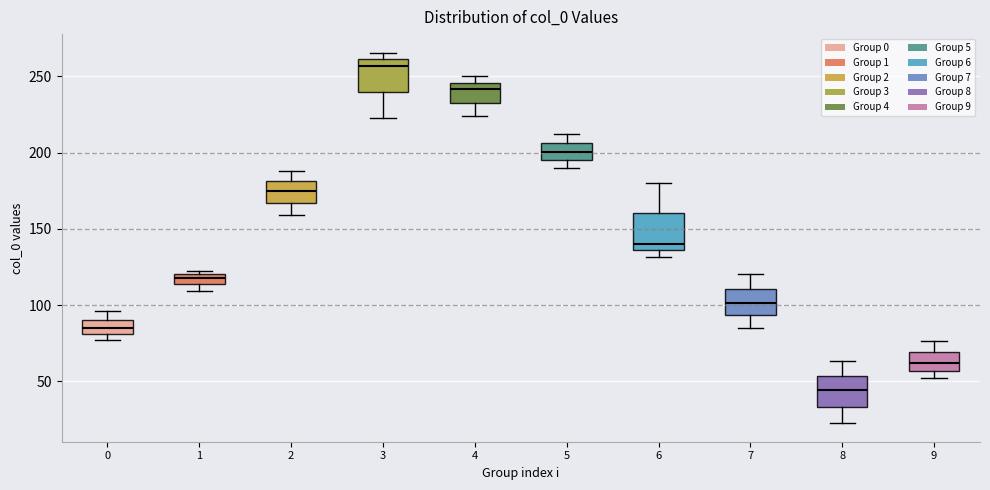

Where is the upper edge of the box at x = 5 on the y-axis? The values are not printed on the chart, so give them approximately, as read against the axis.

205